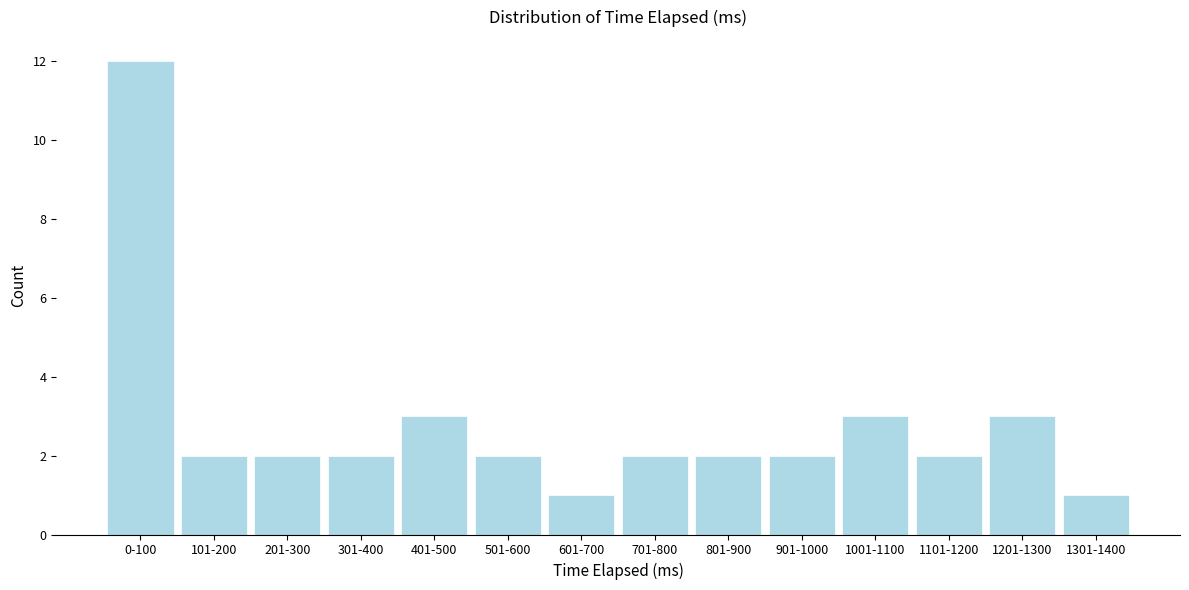

Reading right to left, list all the values displayed in this chart.

1301-1400=1	1201-1300=3	1101-1200=2	1001-1100=3	901-1000=2	801-900=2	701-800=2	601-700=1	501-600=2	401-500=3	301-400=2	201-300=2	101-200=2	0-100=12